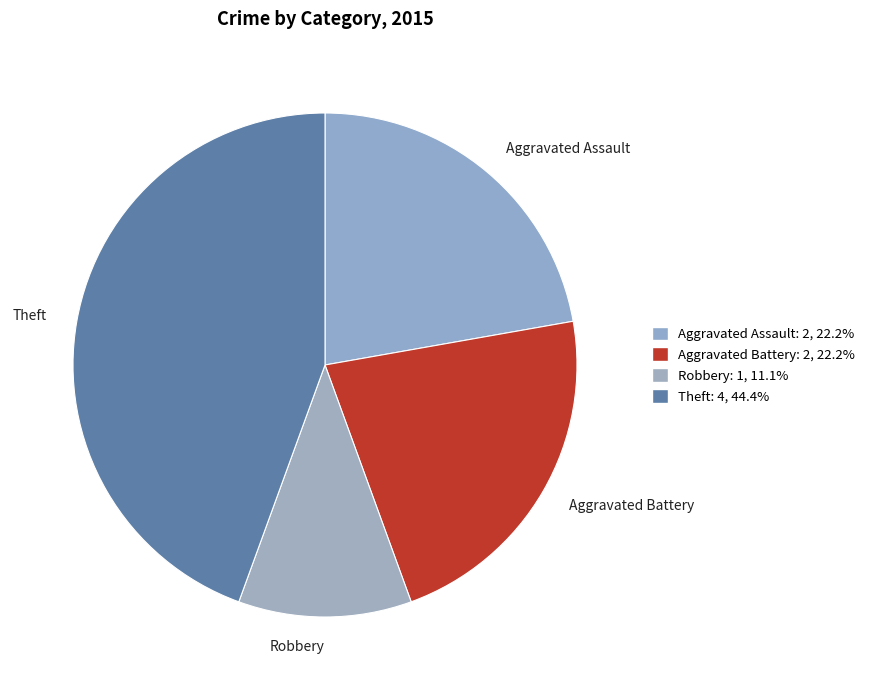

Is it true that Robbery is 24% of the pie?

False